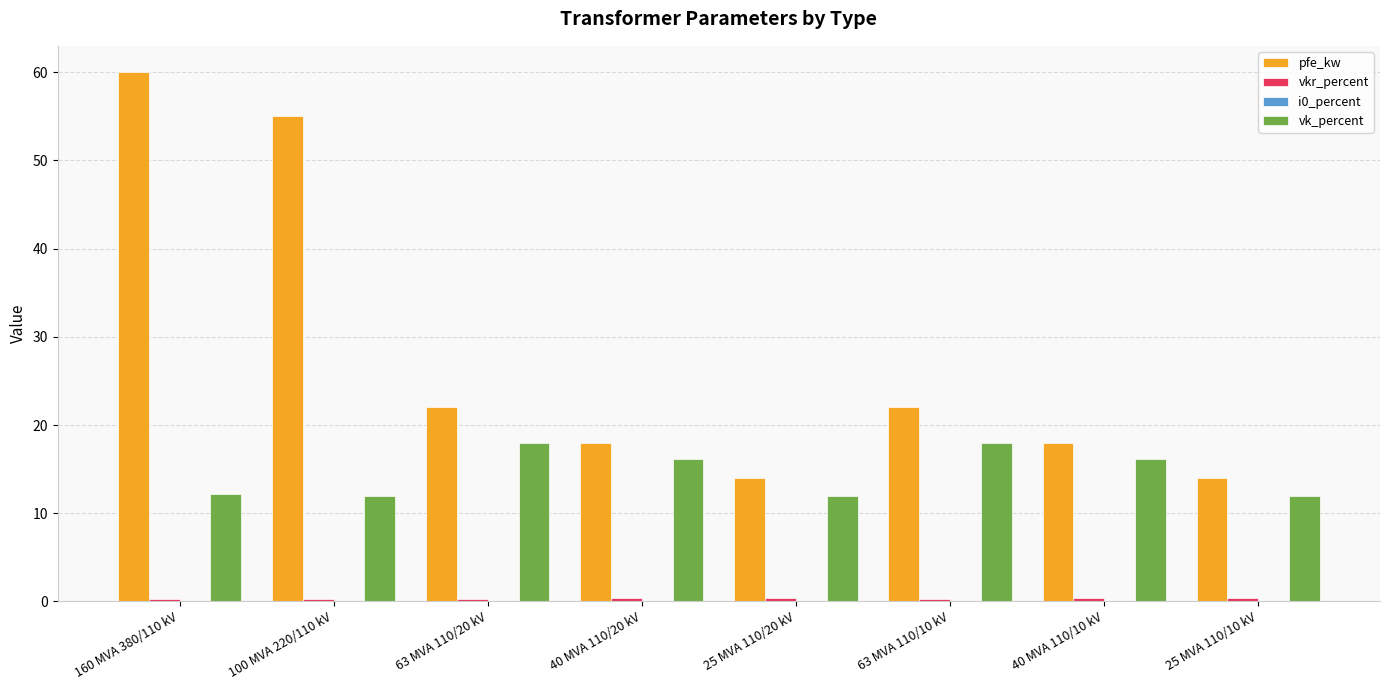

What is the sum of all vk_percent values?

116.6